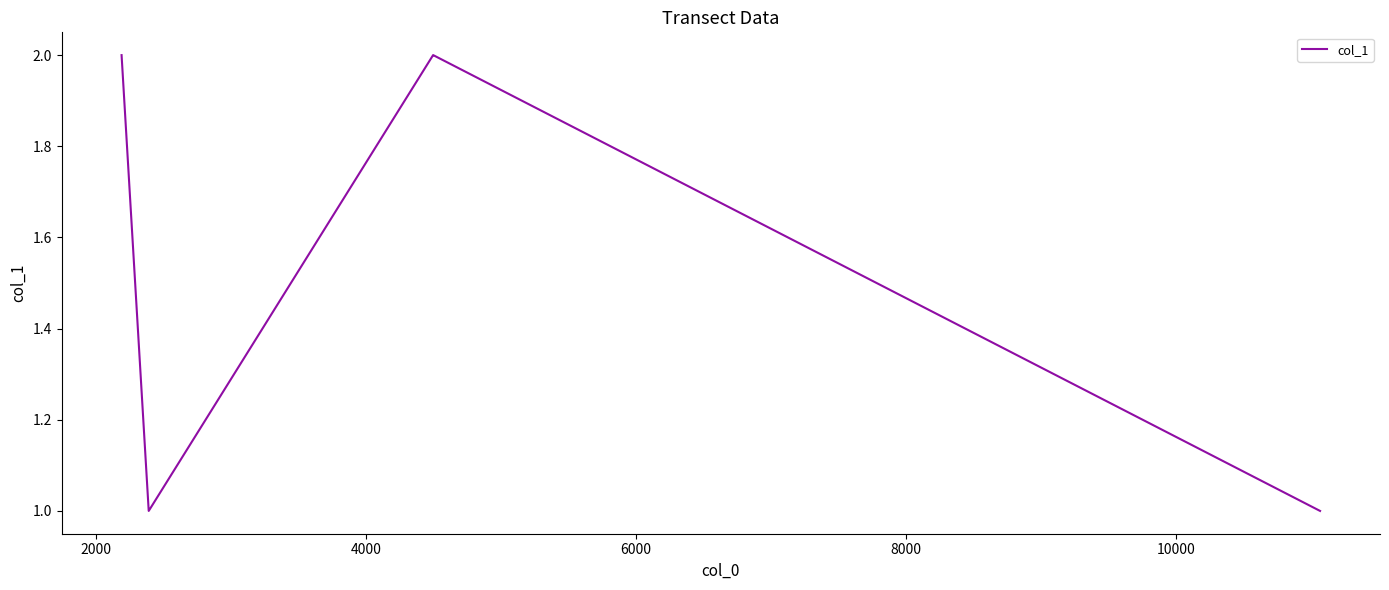

How many values are between 1 and 2?

5